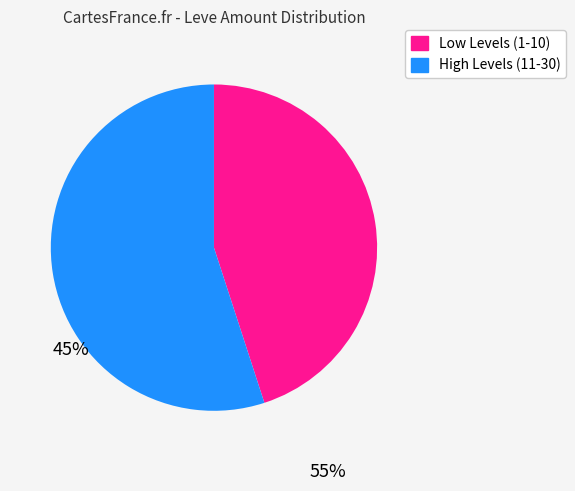

How many segments does this pie chart have?

2